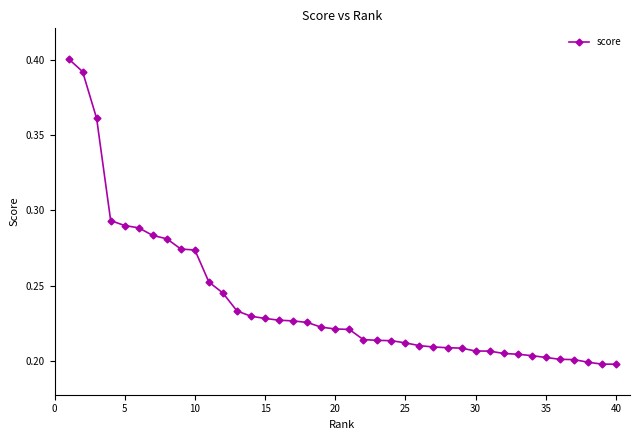

Count the values in the range 0 to 1.

40